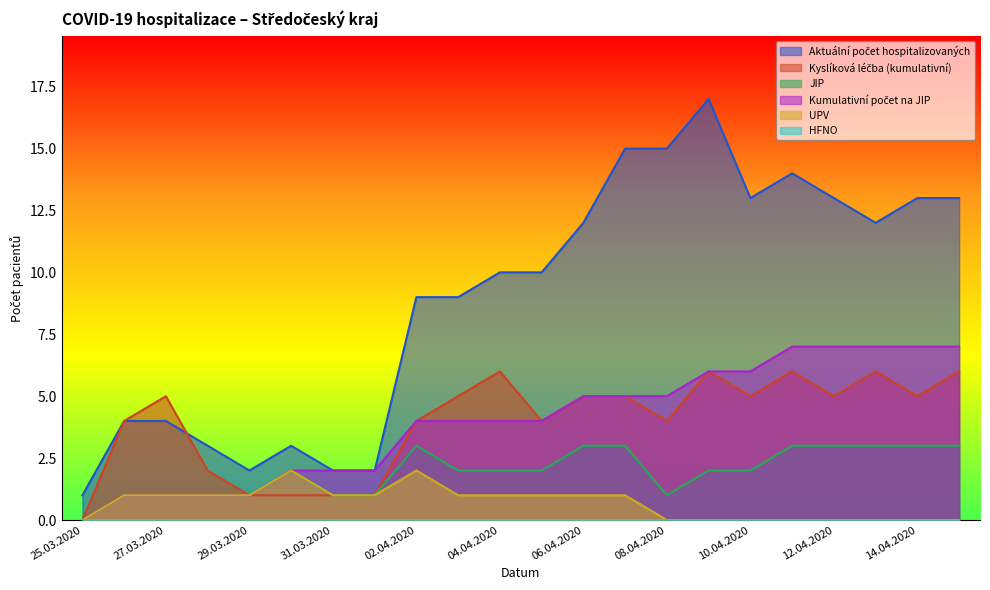

How many data points in UPV are less than 1?

9